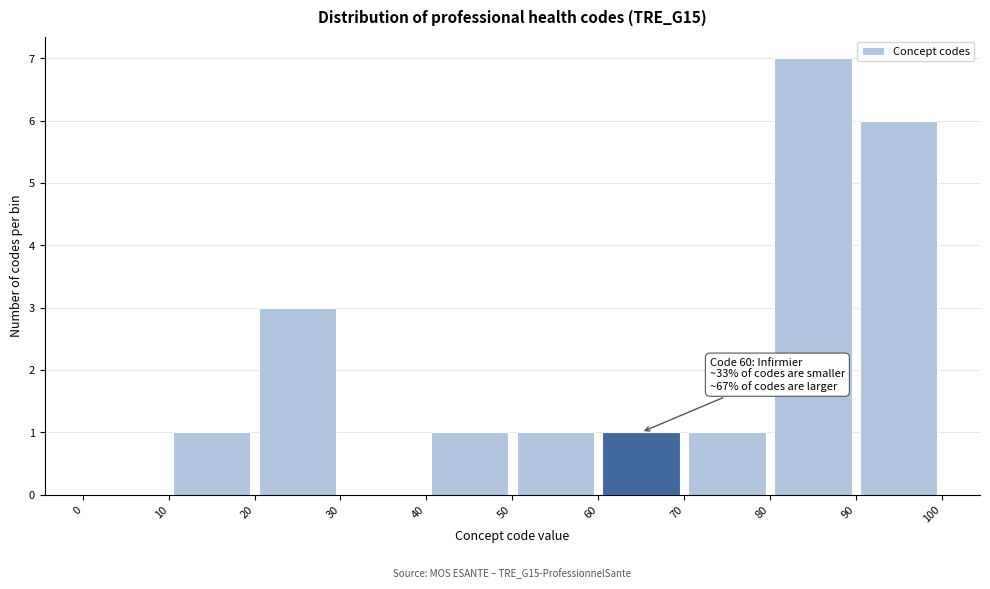

Over which range of the x-axis is the bar tallest?

80 to 90